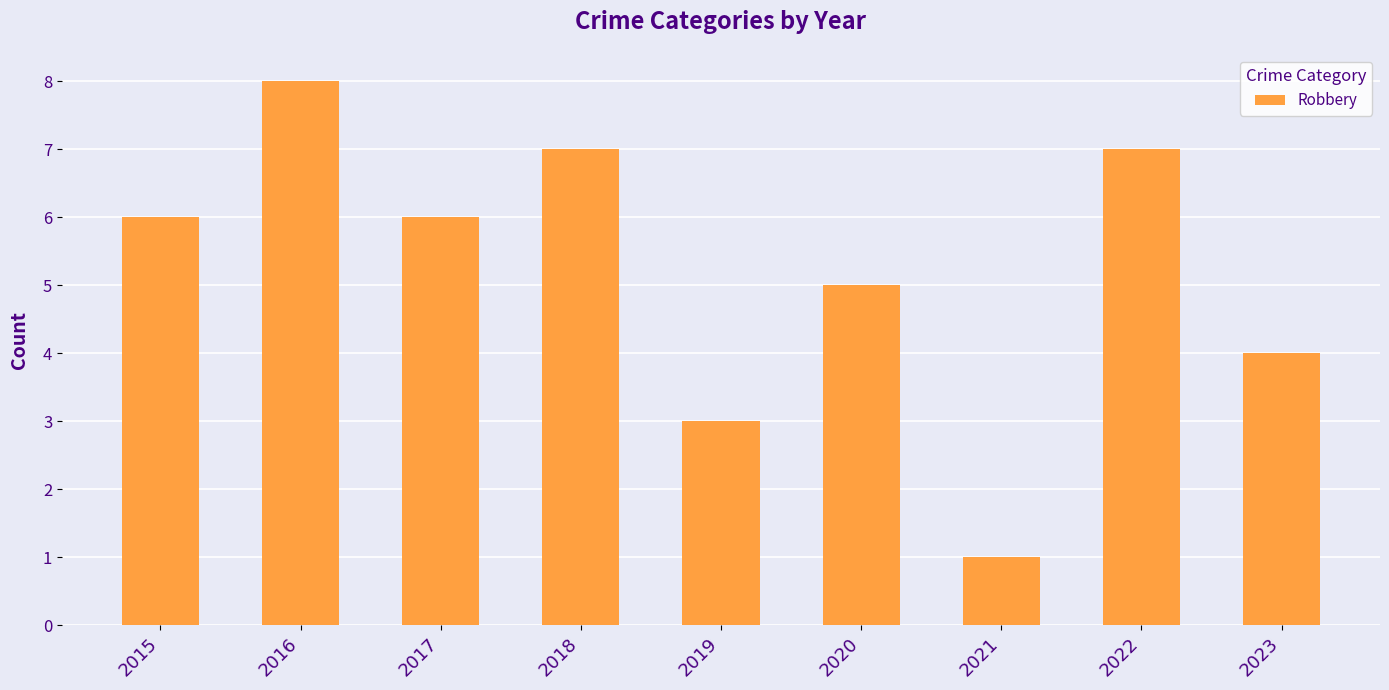

Which has a higher value, 2022 or 2016?

2016